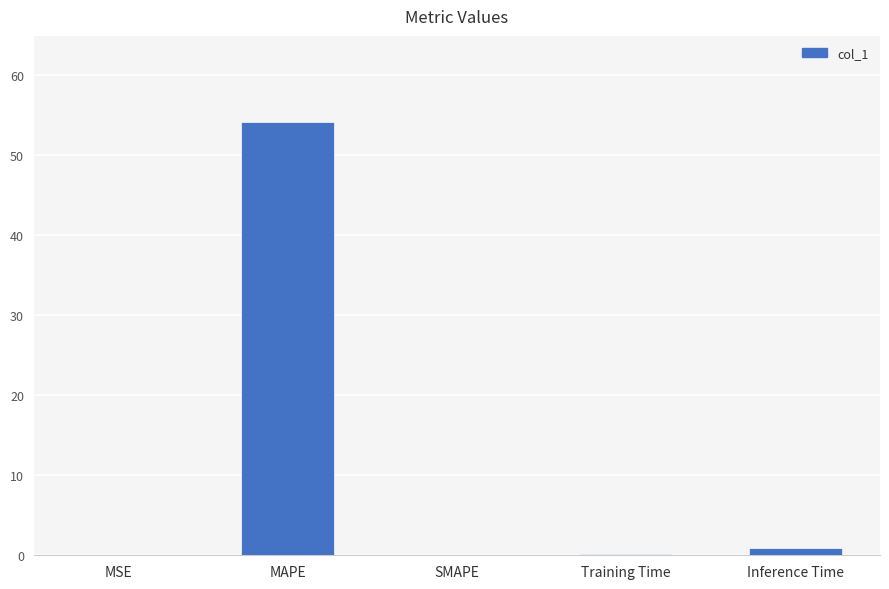

What is the sum of all values?

55.3